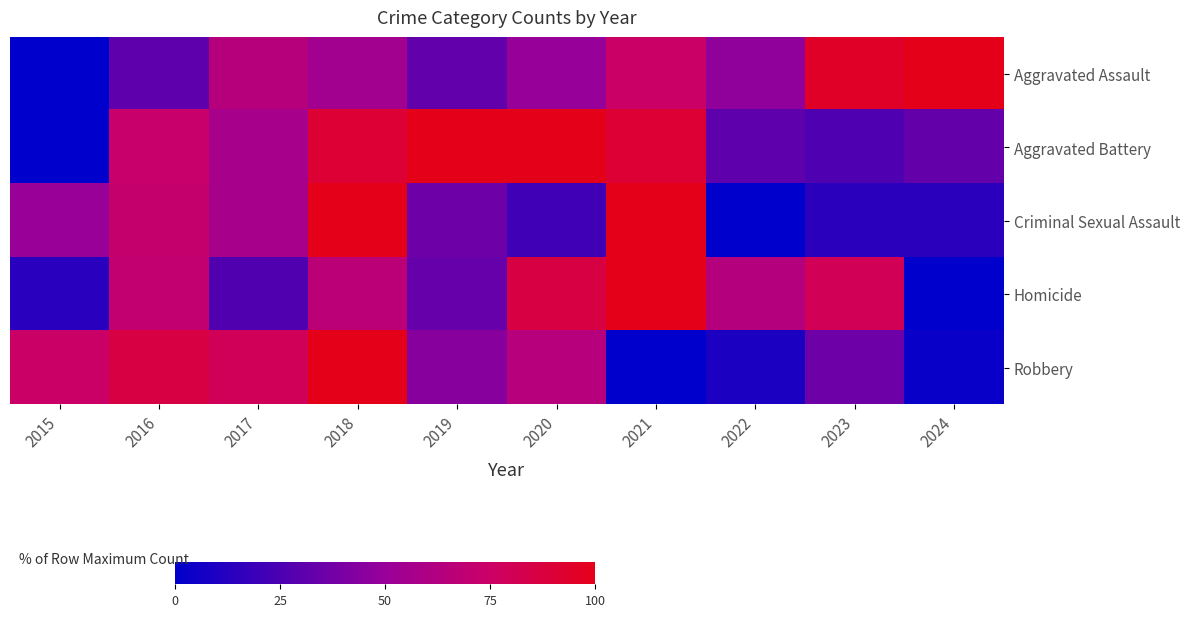

Reading left to right, what are all the values shown in this chart?

Aggravated Assault: 2015=0.0	2016=30.9	2017=64.2	2018=54.3	2019=32.1	2020=49.4	2021=74.1	2022=46.9	2023=95.1	2024=100.0
Aggravated Battery: 2015=0.0	2016=72.3	2017=57.1	2018=90.8	2019=100.0	2020=100.0	2021=90.8	2022=31.1	2023=26.1	2024=32.8
Criminal Sexual Assault: 2015=50.0	2016=71.4	2017=57.1	2018=100.0	2019=35.7	2020=21.4	2021=100.0	2022=0.0	2023=14.3	2024=14.3
Homicide: 2015=13.3	2016=70.0	2017=26.7	2018=66.7	2019=33.3	2020=86.7	2021=100.0	2022=63.3	2023=80.0	2024=0.0
Robbery: 2015=74.0	2016=86.4	2017=79.3	2018=100.0	2019=44.4	2020=64.5	2021=0.0	2022=9.5	2023=36.1	2024=3.0